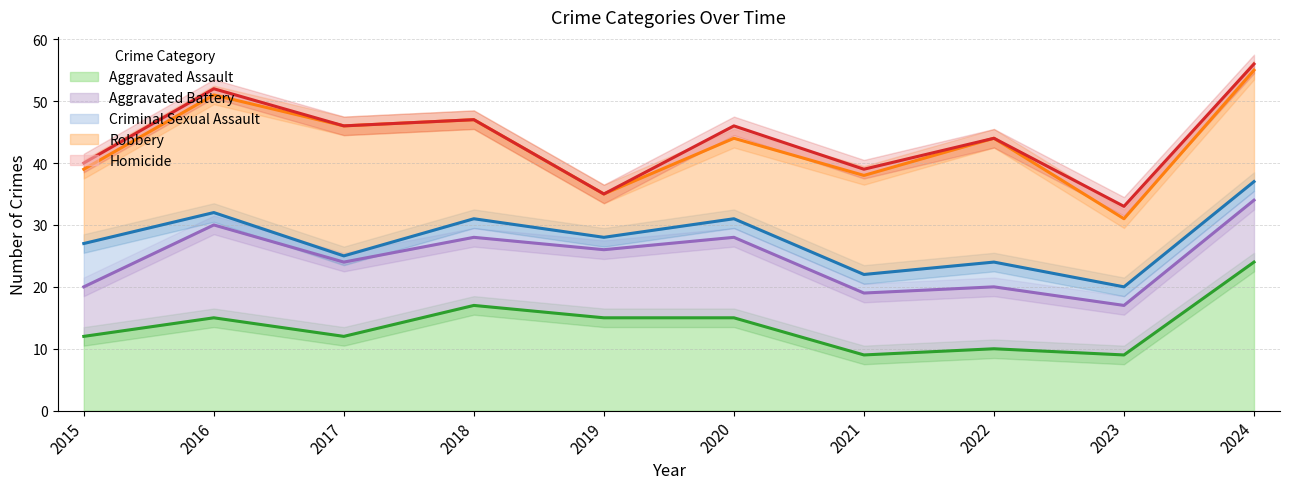

At which label does Aggravated Assault first exceed 15?

2018